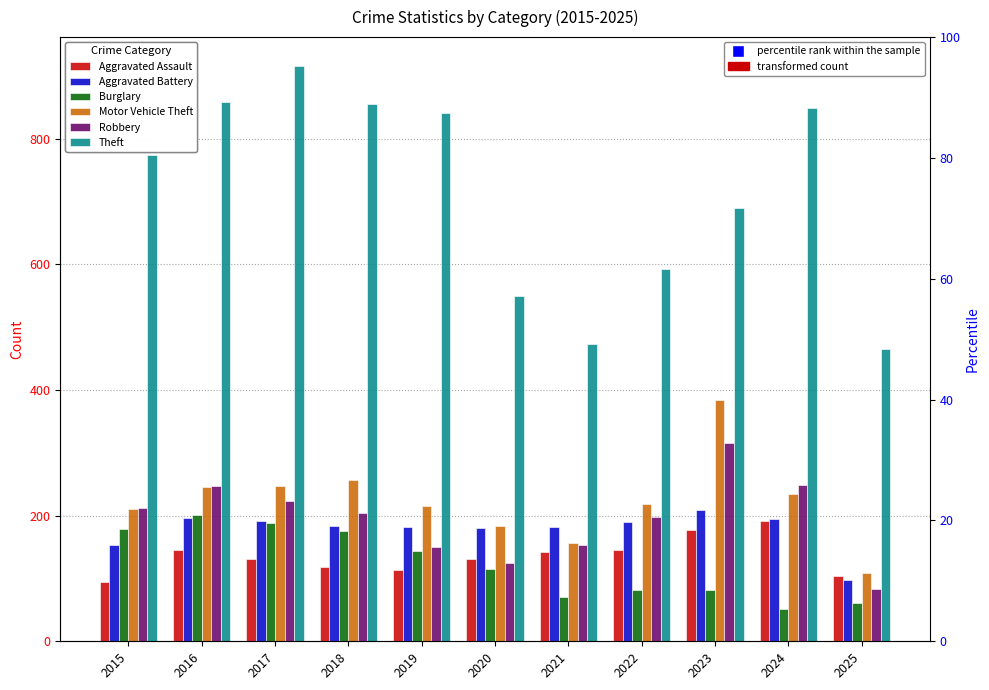

Which has a higher value, 2023 or 2025?

2023